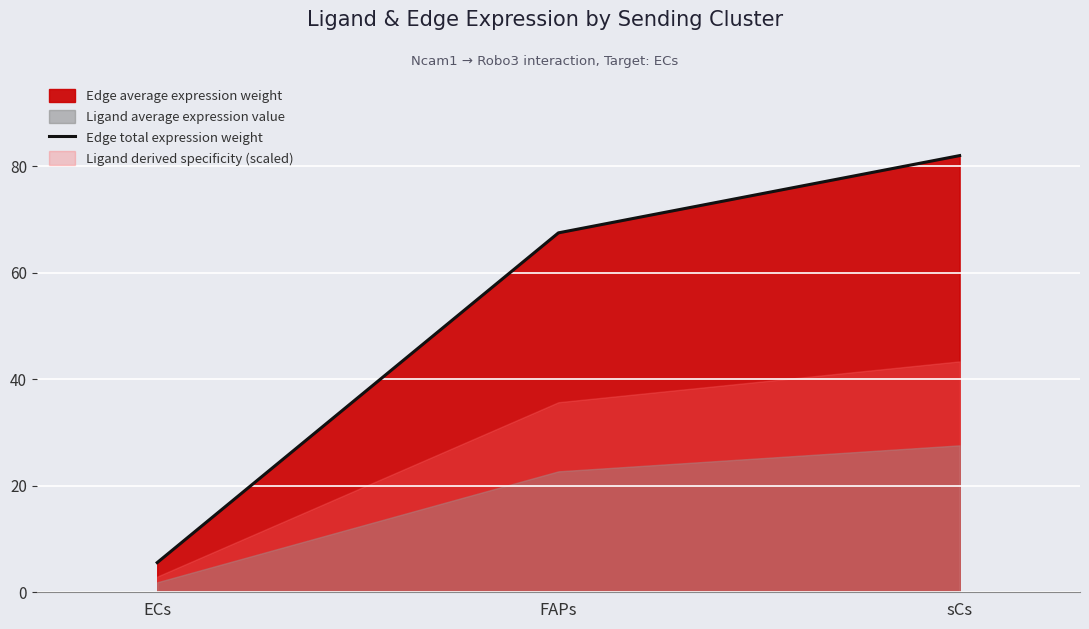

Rank the categories by value from lowest to highest.

ECs, FAPs, sCs